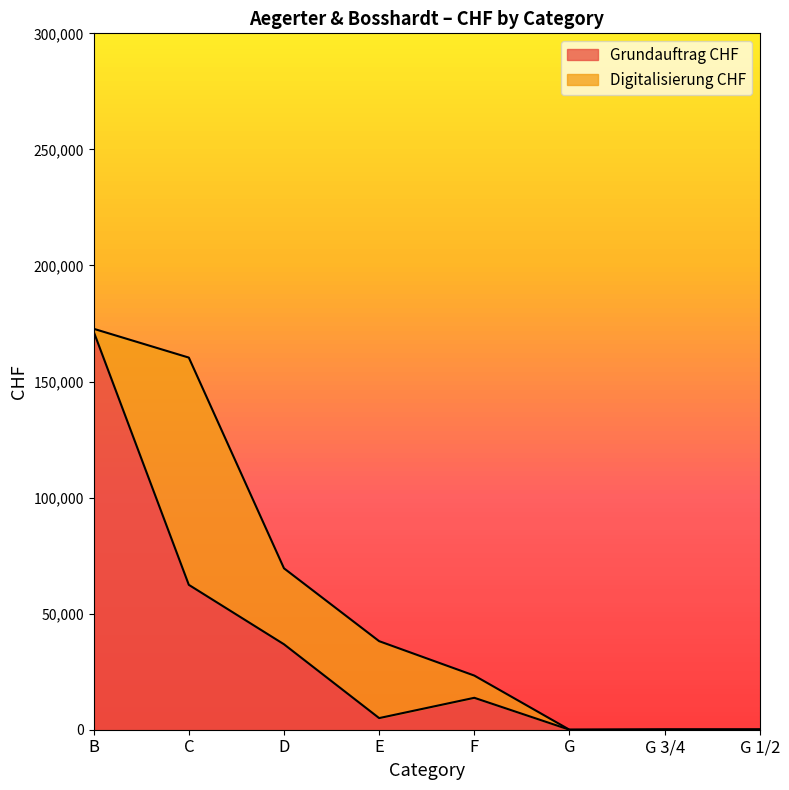

What is the difference between the maximum and minimum values?

171501.5